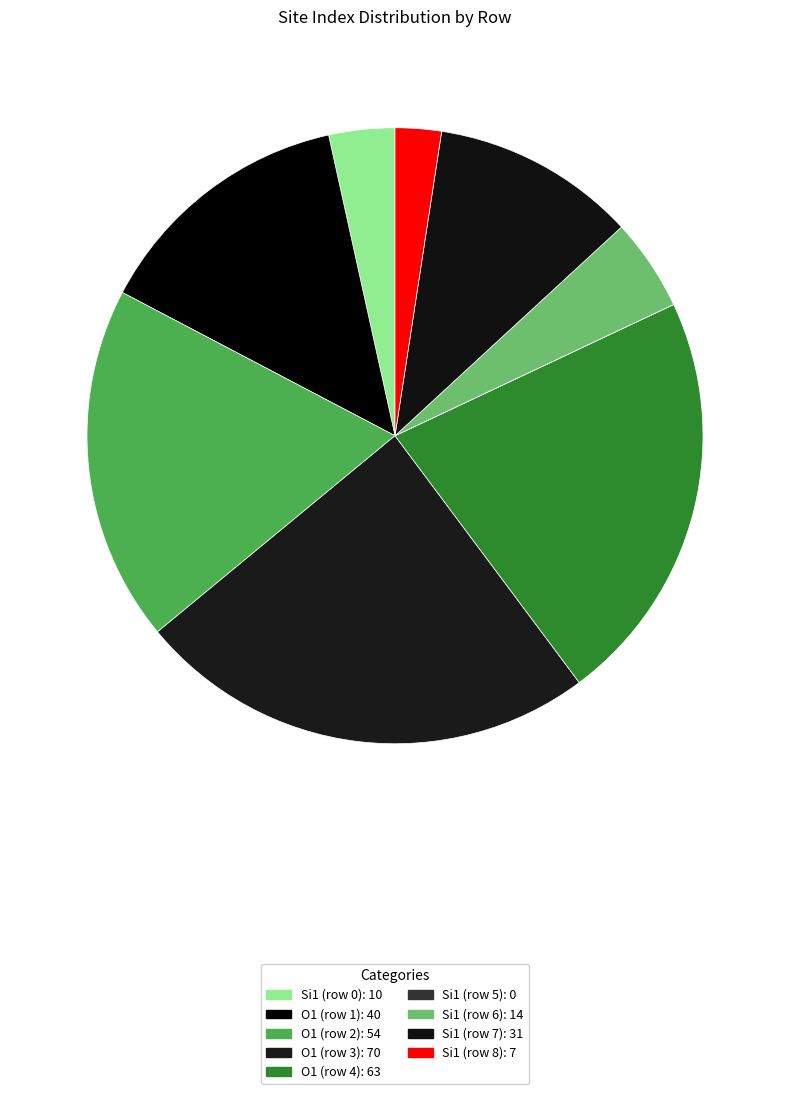

The O1 (row 3) slice represents 31% of the pie. True or false?

False